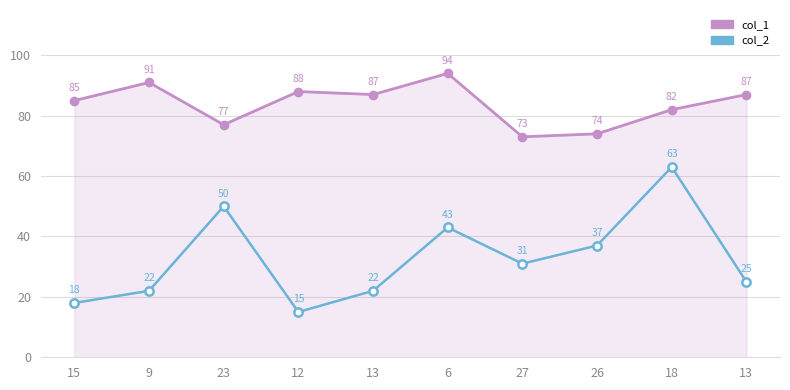

True or false: col_2 and col_1 intersect in this chart.

False